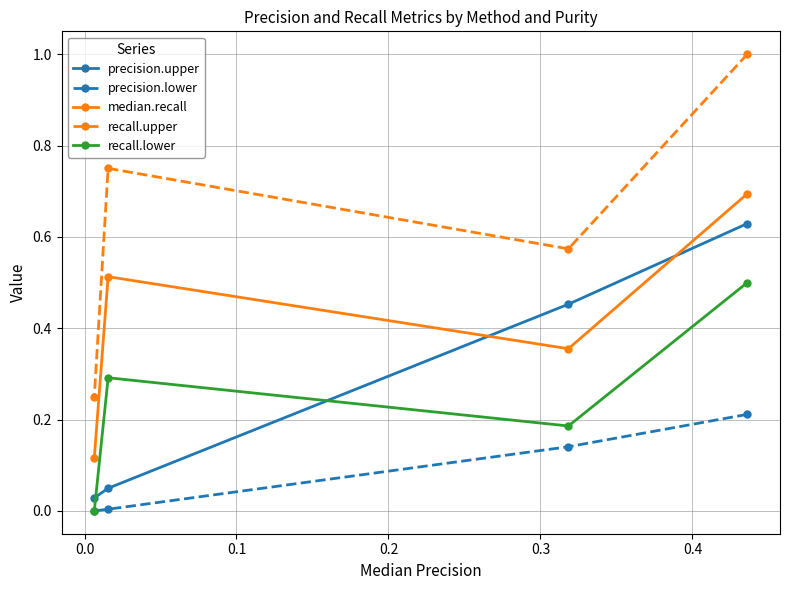

True or false: recall.lower and recall.upper cross at least once.

False